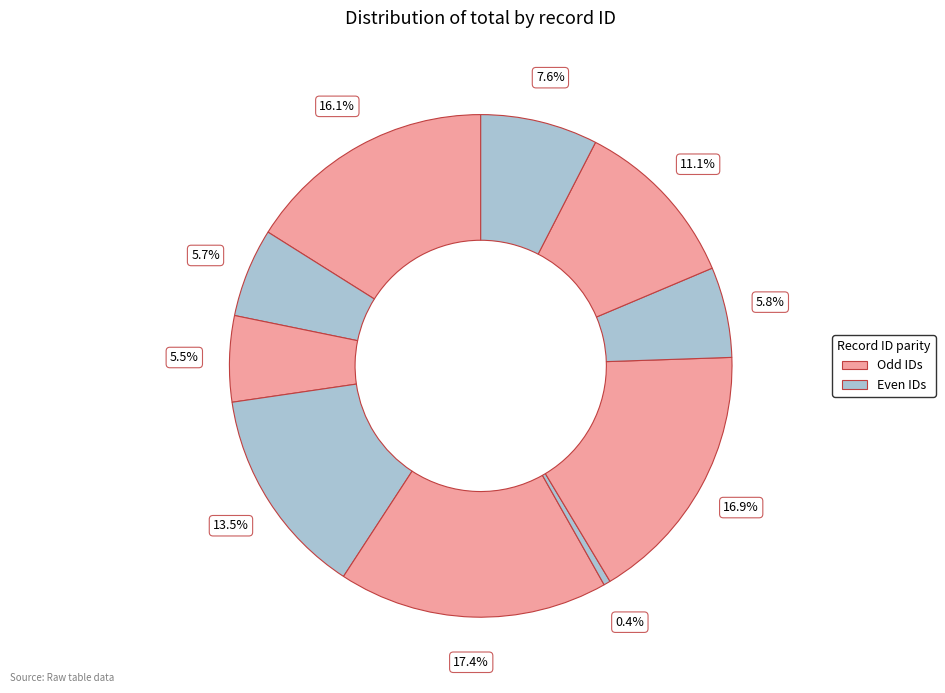

How many segments does this pie chart have?

10